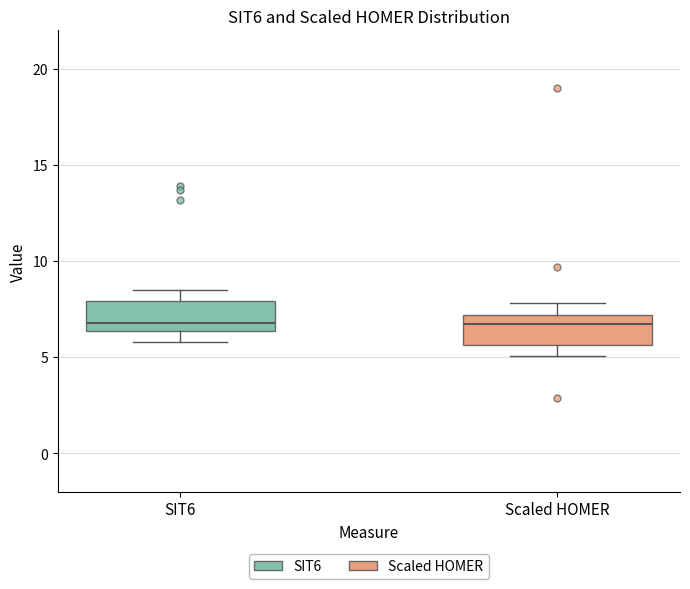

Reading left to right, transcribe this box plot: for each box, give where its median line is, the range the box spans, and where its two whiskers end, as read against the y-axis. The values are not printed on the chart, so give them approximately, as read against the axis.

SIT6: median 7.0, box 6.5 to 8.0, whiskers 6.0 to 8.5
Scaled HOMER: median 6.5, box 5.5 to 7.0, whiskers 5.0 to 8.0